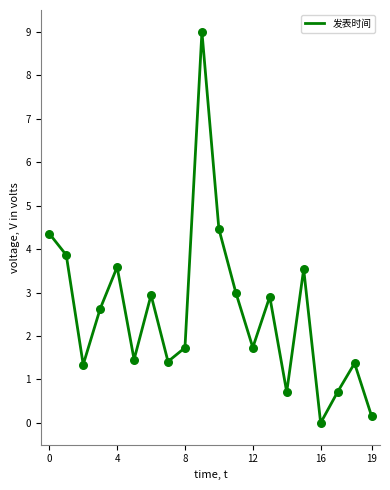

How many lines are shown in the chart?

1